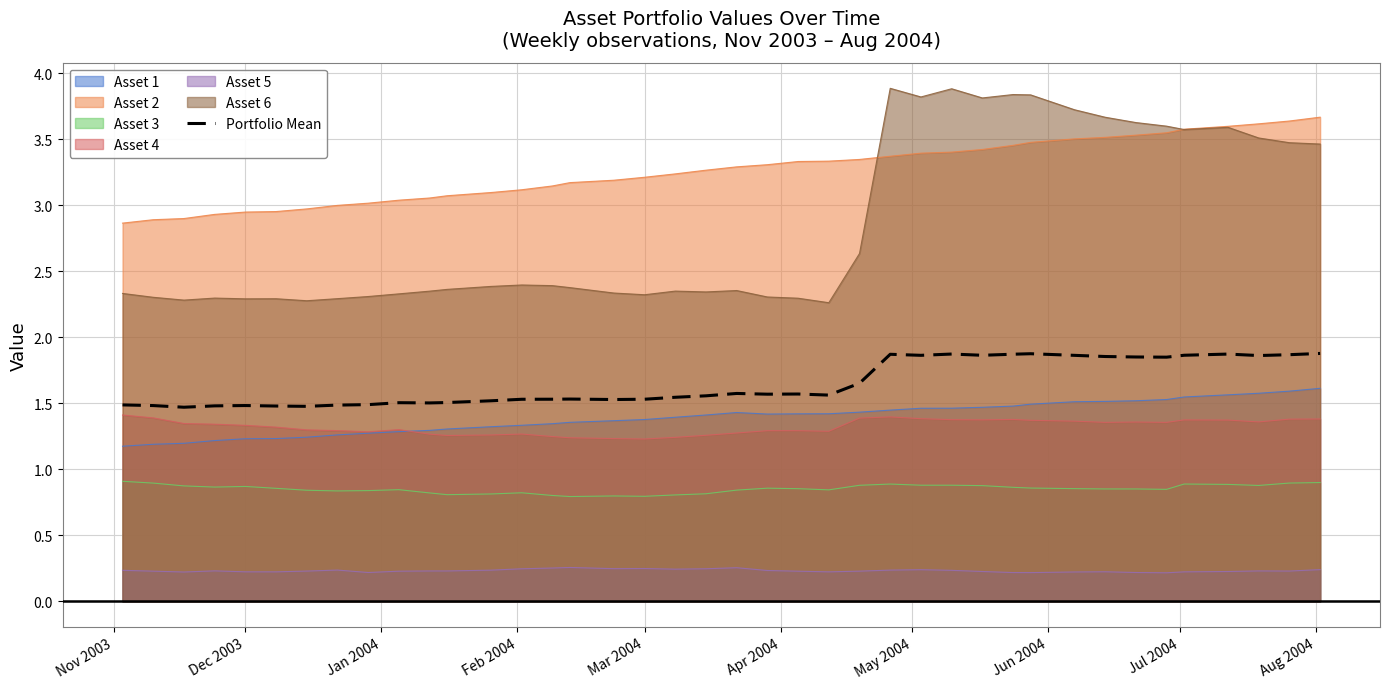

The Portfolio Mean series shows 1.5 at Mar 2004. True or false?

True